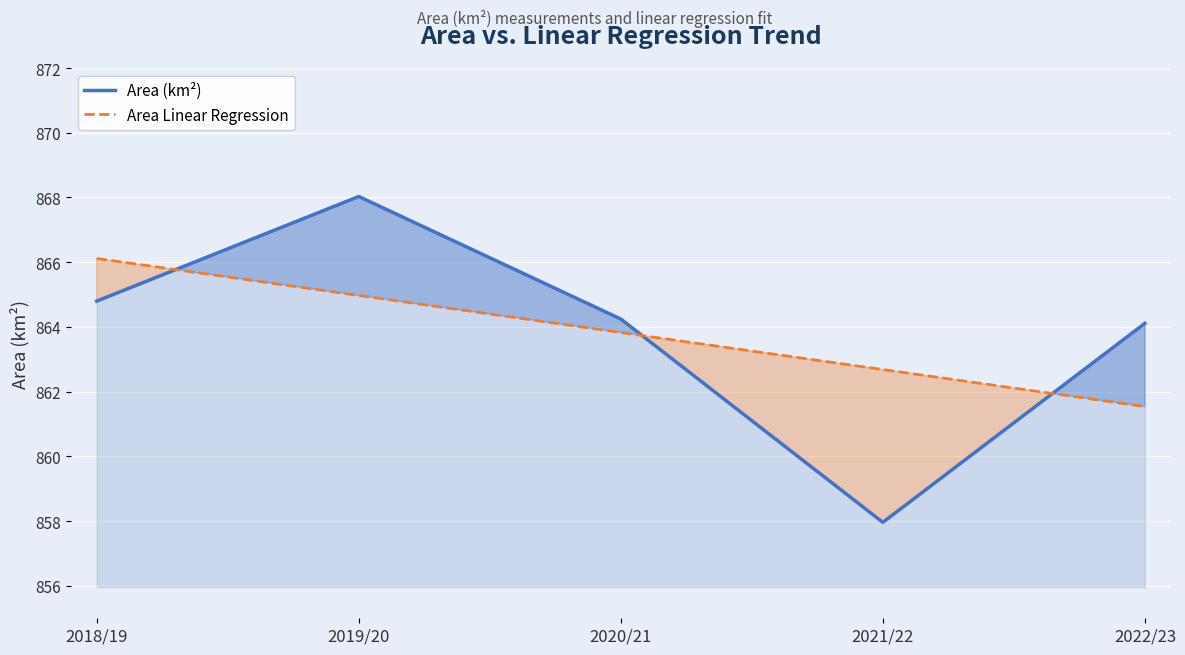

What is the difference between the second highest and second lowest values in the Area Linear Regression series?

2.3